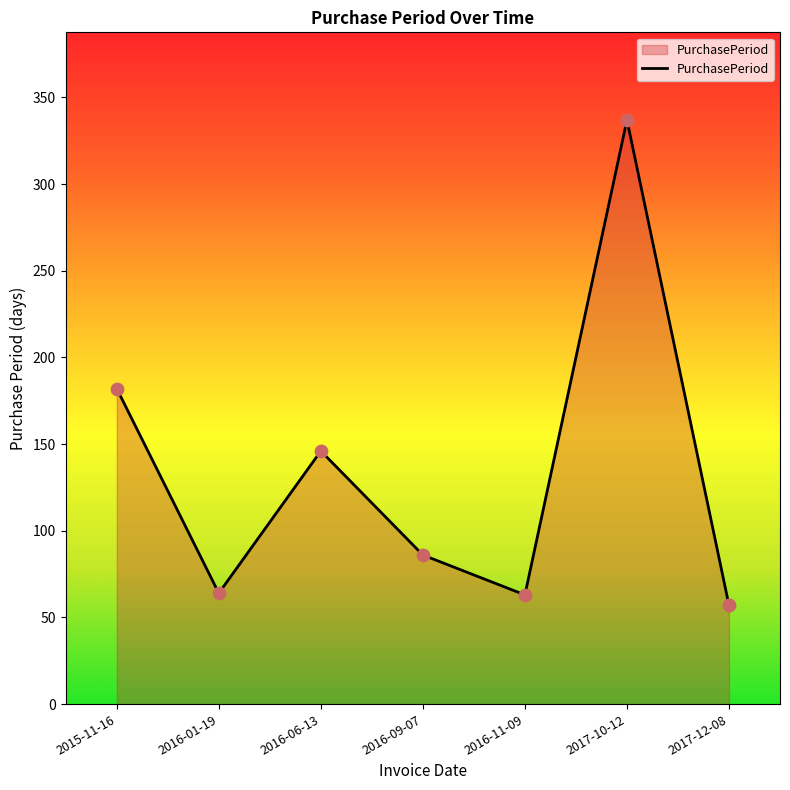

What is the change in value from 2017-10-12 to 2017-12-08?

-280